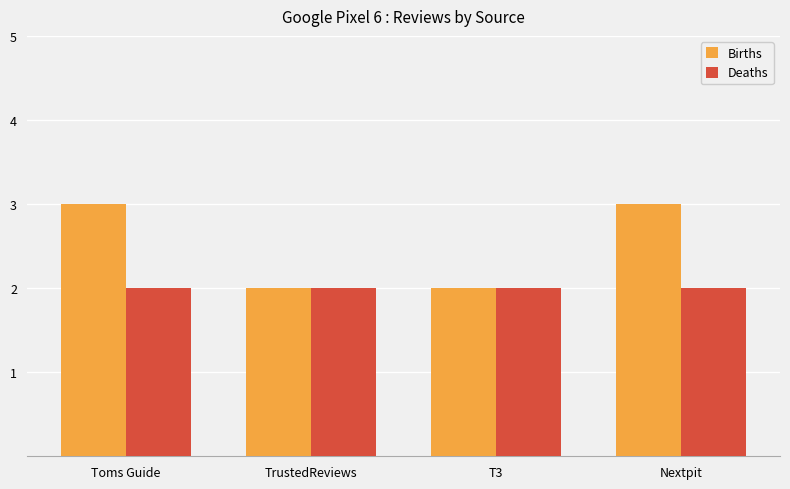

What is the total value across all series at Toms Guide?

5